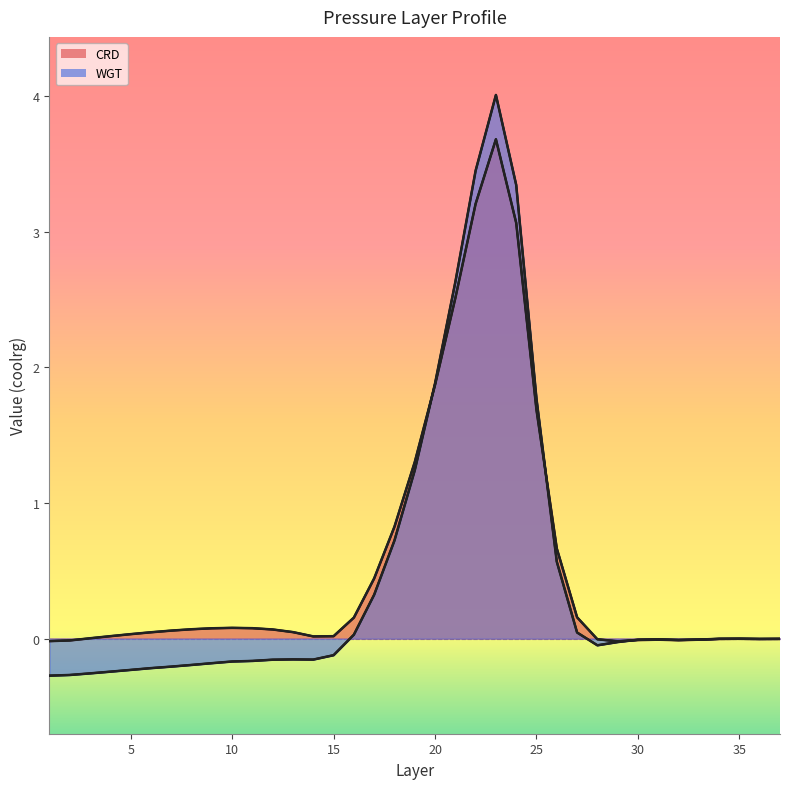

Reading left to right, list all the values displayed in this chart.

CRD: 1=-0.0	2=-0.0	3=0.0	4=0.0	5=0.0	6=0.0	7=0.1	8=0.1	9=0.1	10=0.1	11=0.1	12=0.1	13=0.0	14=0.0	15=0.0	16=0.2	17=0.4	18=0.8	19=1.3	20=1.9	21=2.5	22=3.2	23=3.7	24=3.1	25=1.7	26=0.7	27=0.2	28=-0.0	29=-0.0	30=-0.0	31=-0.0	32=-0.0	33=-0.0	34=-0.0	35=-0.0	36=-0.0	37=-0.0
WGT: 1=-0.3	2=-0.3	3=-0.3	4=-0.2	5=-0.2	6=-0.2	7=-0.2	8=-0.2	9=-0.2	10=-0.2	11=-0.2	12=-0.2	13=-0.2	14=-0.2	15=-0.1	16=0.0	17=0.3	18=0.7	19=1.2	20=1.9	21=2.6	22=3.5	23=4.0	24=3.3	25=1.8	26=0.6	27=0.0	28=-0.0	29=-0.0	30=-0.0	31=-0.0	32=-0.0	33=-0.0	34=-0.0	35=-0.0	36=-0.0	37=-0.0